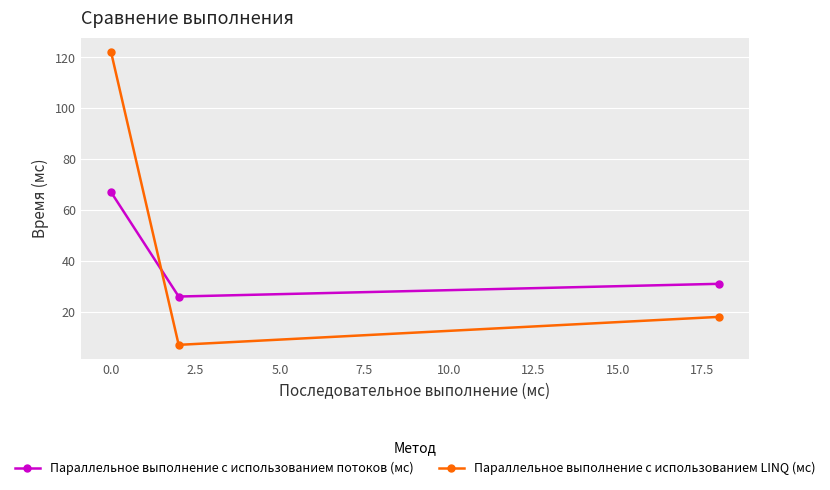

How many lines are shown in the chart?

2